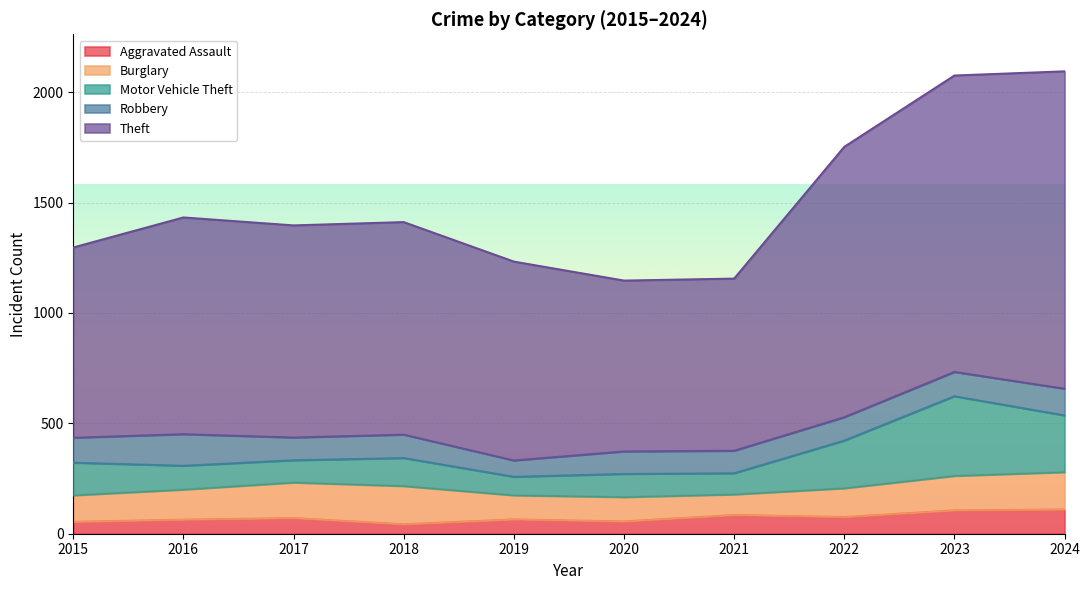

How many interior local peaks does the Robbery series have?

2